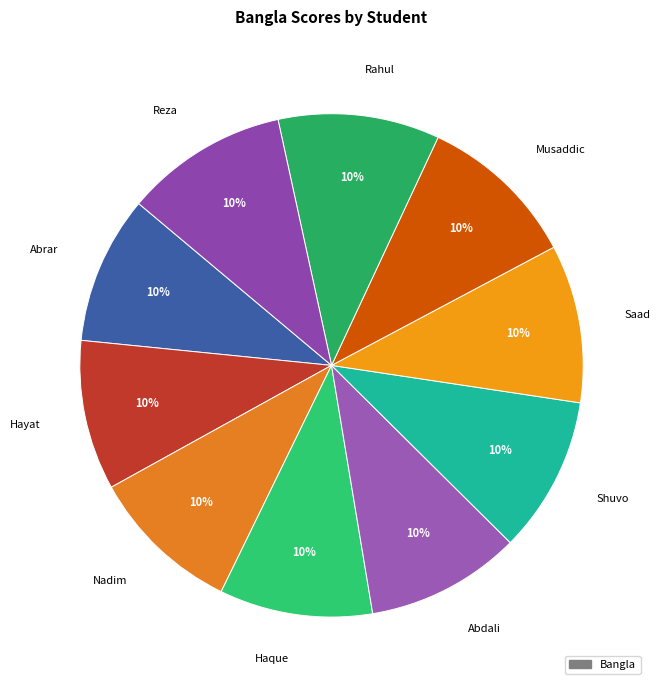

To the nearest percent, what is the combined percentage of Hayat and Abdali?

20%